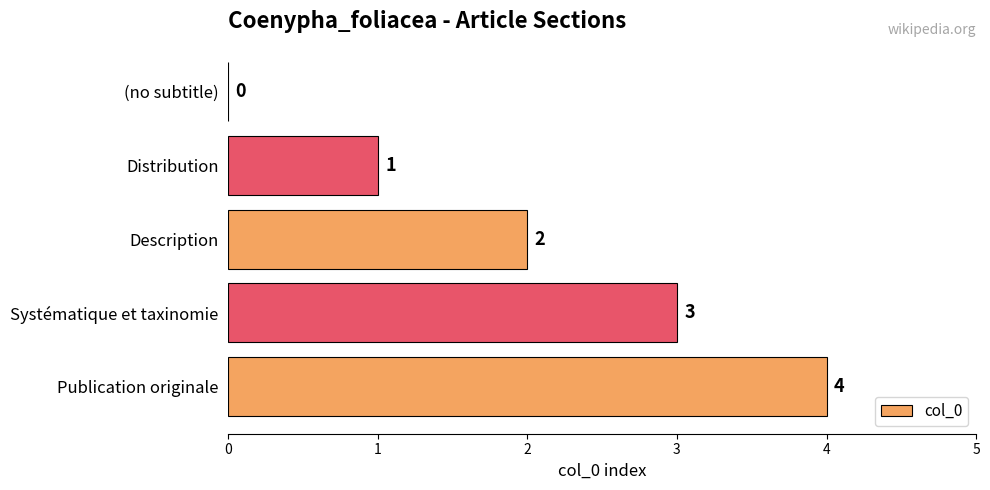

Is it true that the value at Systématique et taxinomie is 3?

True